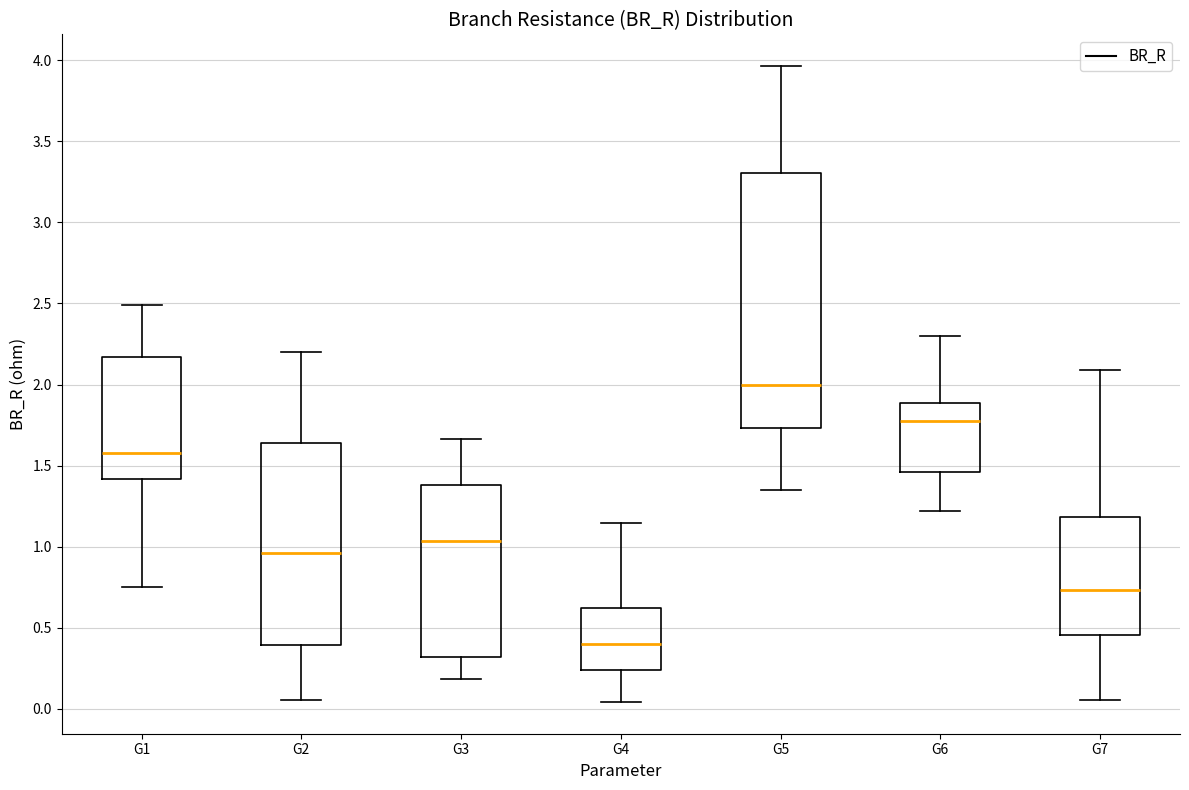

Where does the lower whisker of the box for G7 end on the y-axis? The values are not printed on the chart, so give them approximately, as read against the axis.

0.05